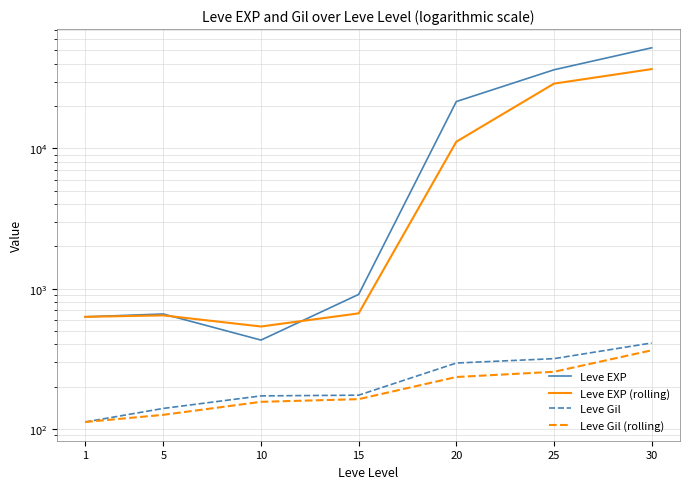

What value does the Leve Gil series have at 25?

317.0